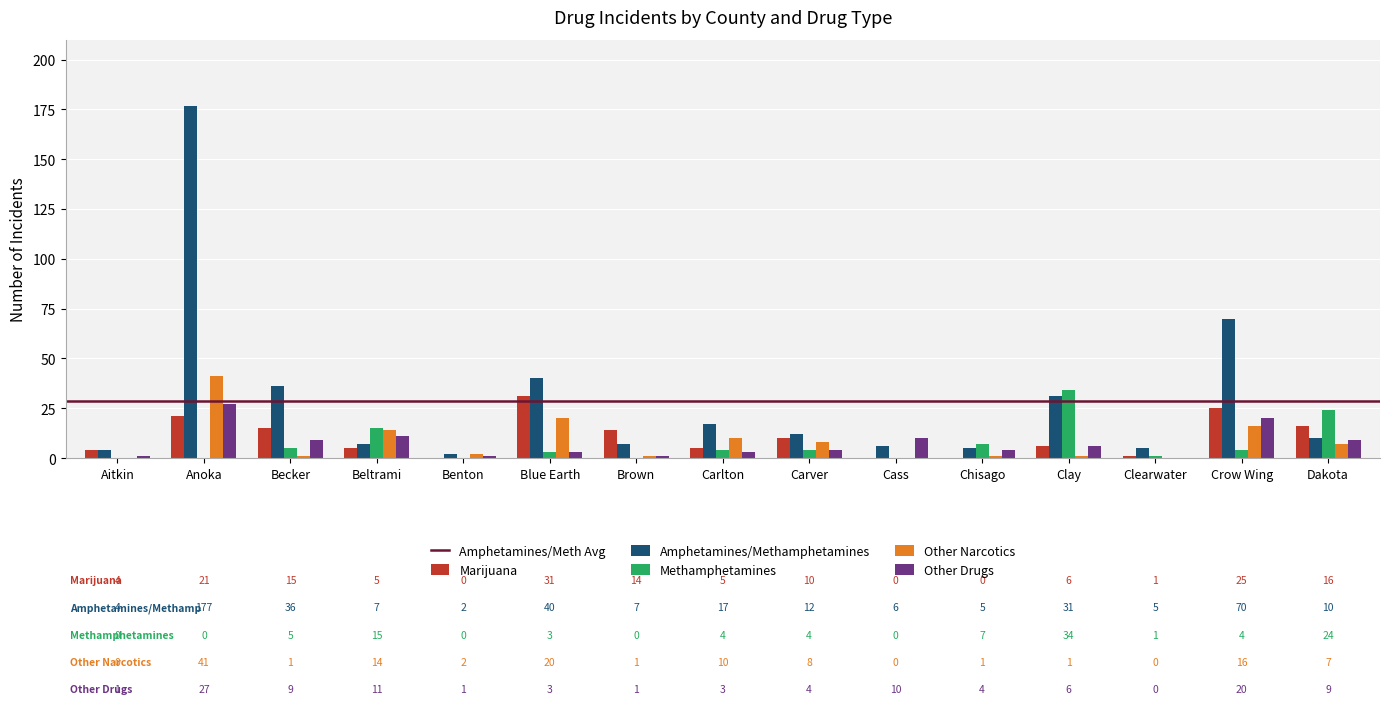

Reading left to right, transcribe all the data shown in this chart.

Marijuana: 4	21	15	5	0	31	14	5	10	0	0	6	1	25	16
Amphetamines/Methamphetamines: 4	177	36	7	2	40	7	17	12	6	5	31	5	70	10
Methamphetamines: 0	0	5	15	0	3	0	4	4	0	7	34	1	4	24
Other Narcotics: 0	41	1	14	2	20	1	10	8	0	1	1	0	16	7
Other Drugs: 1	27	9	11	1	3	1	3	4	10	4	6	0	20	9